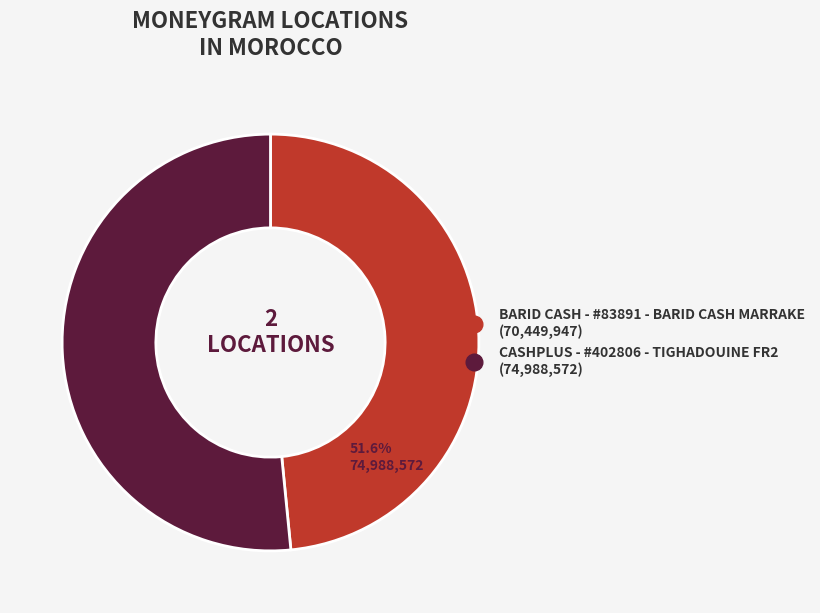

Does BARID CASH - #83891 - BARID CASH MARRAKE represent more than half of the total?

No